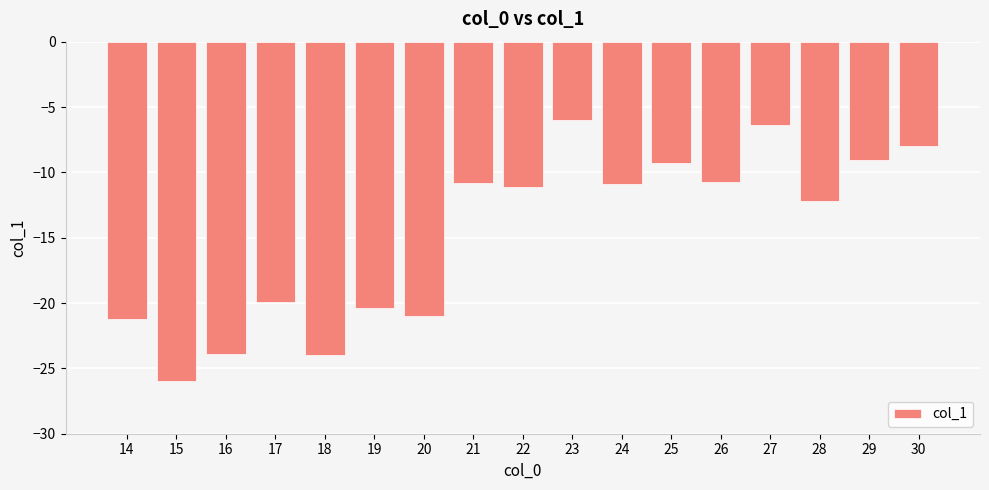

How many distinct data groups are displayed?

1